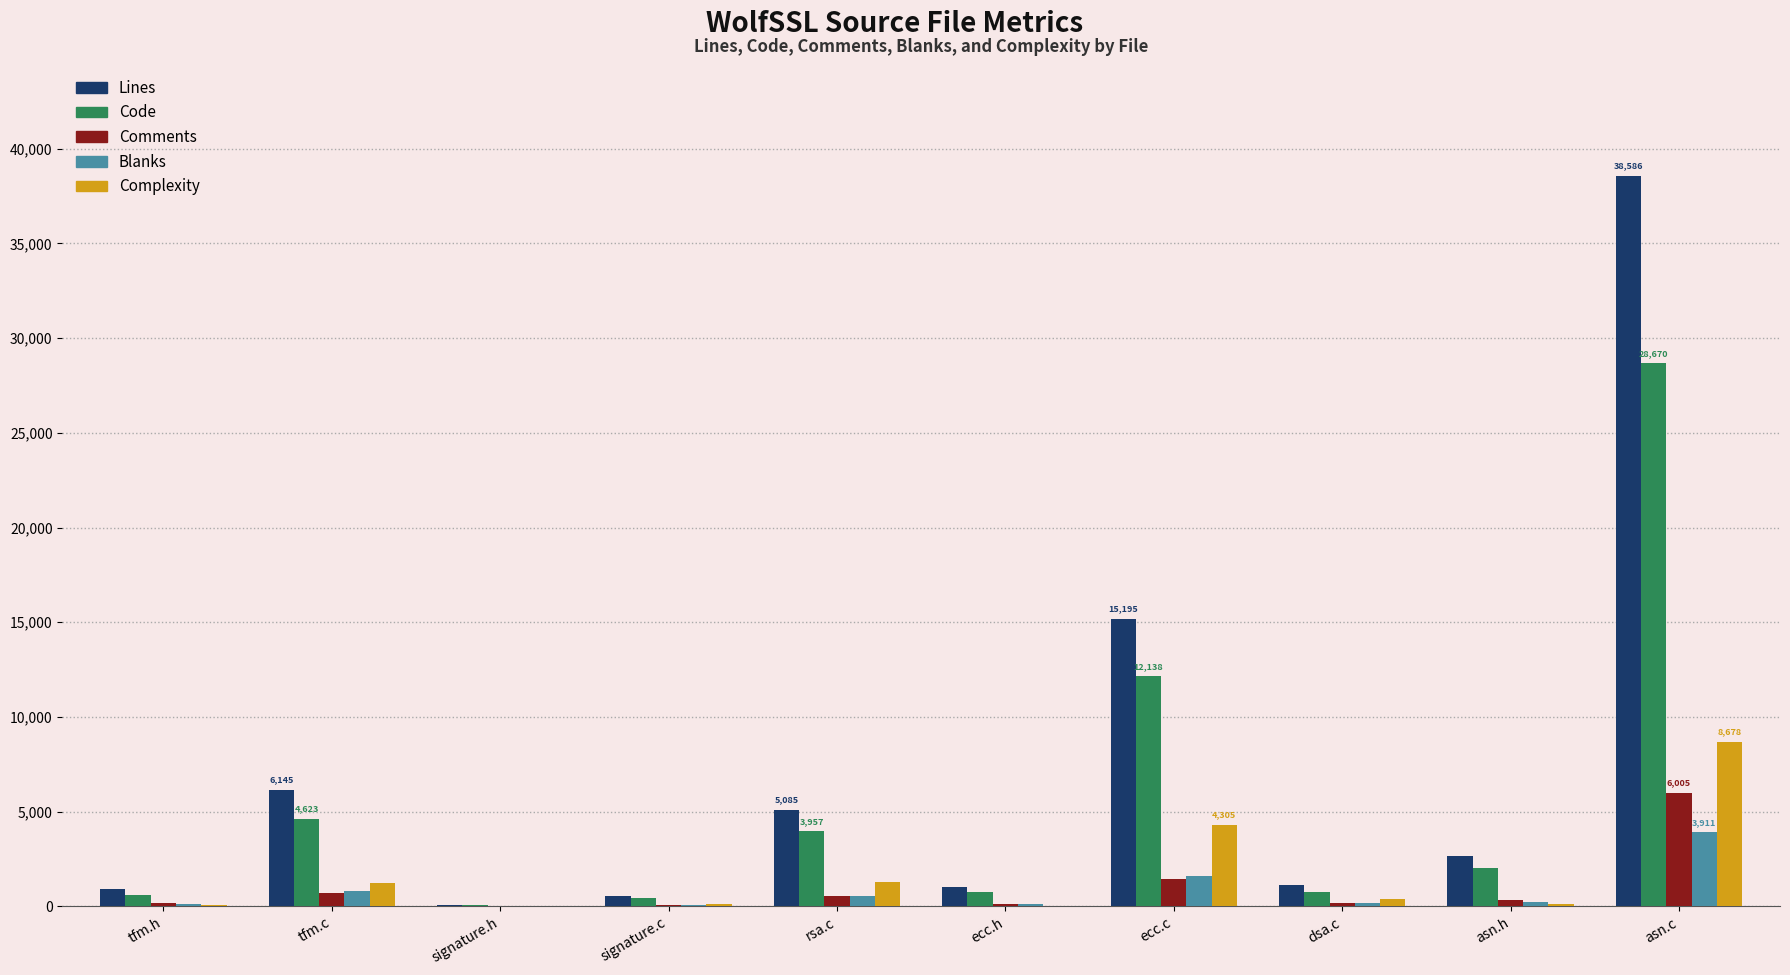

Which series changed the most between rsa.c and asn.c?

Lines